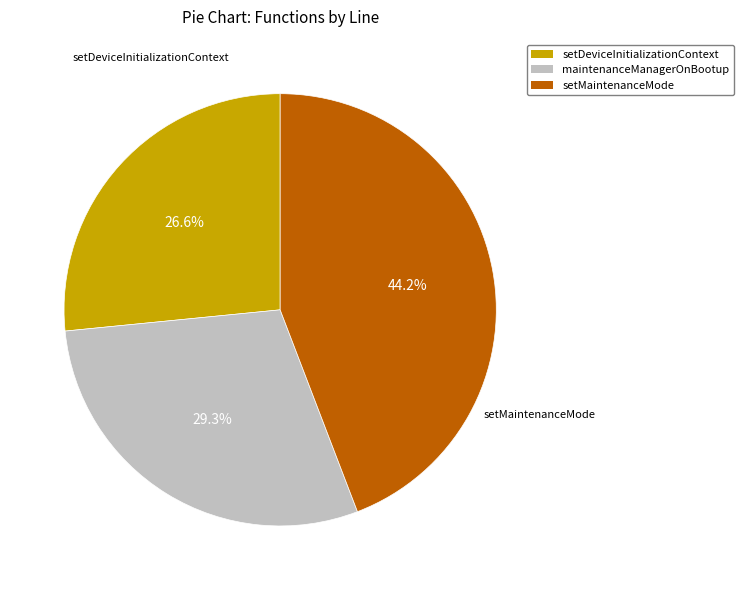

Is setMaintenanceMode the majority of the pie?

No